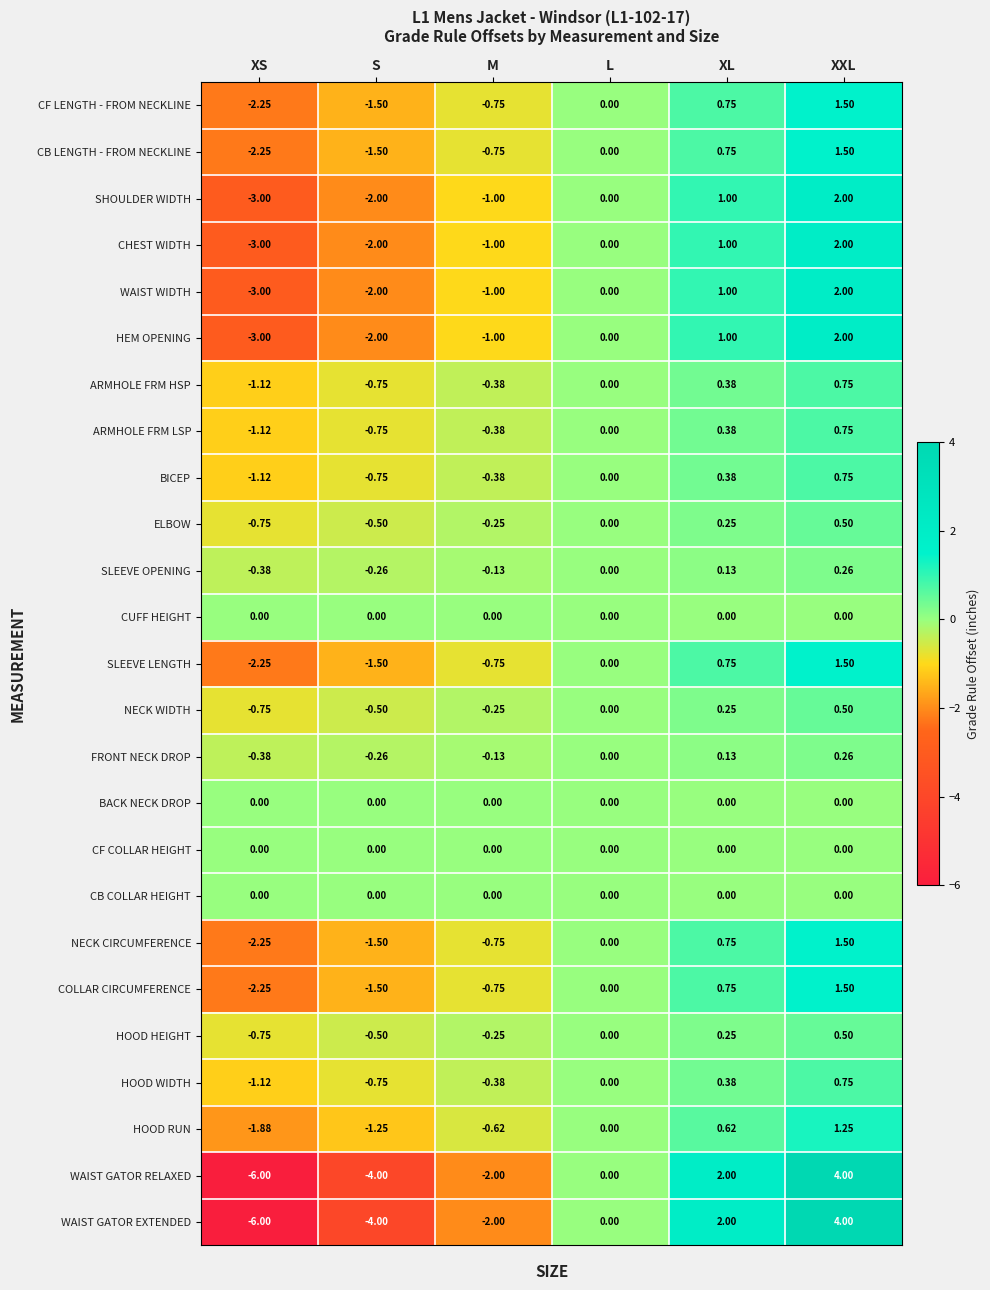

Is the value of NECK CIRCUMFERENCE at S greater than the value of CUFF HEIGHT at S?

No